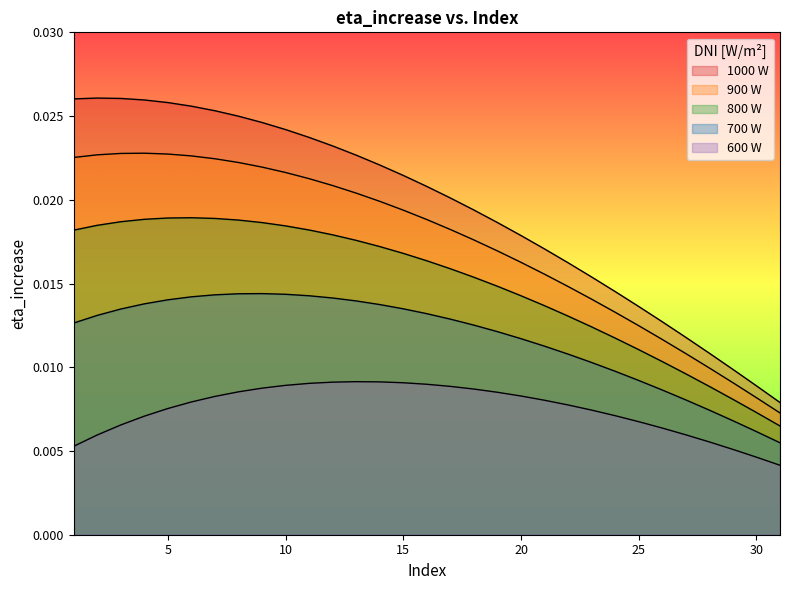

At 18, list the series in order from smallest to largest.

600 W, 700 W, 800 W, 900 W, 1000 W